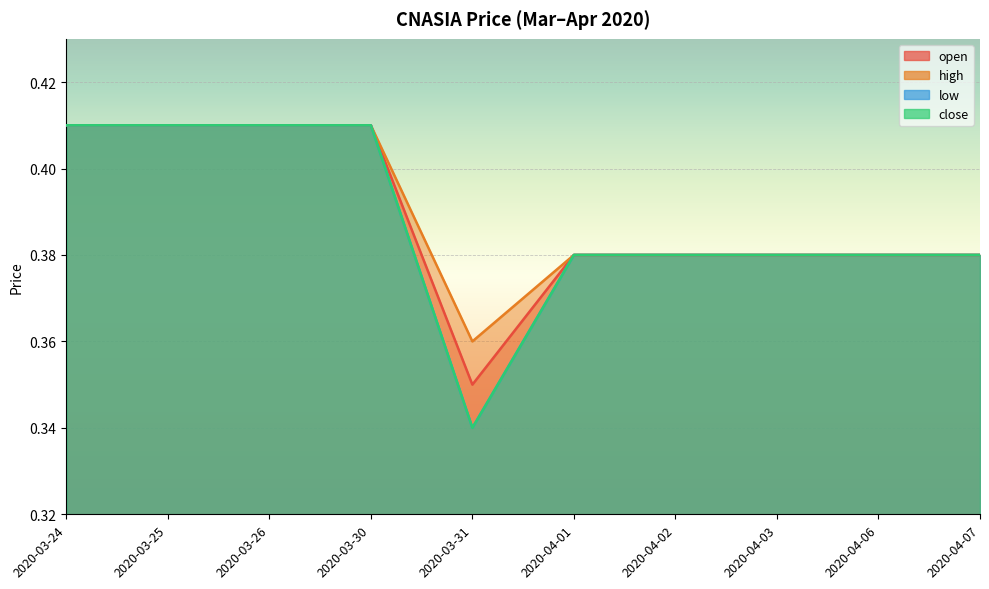

How many data points does each series have?

10